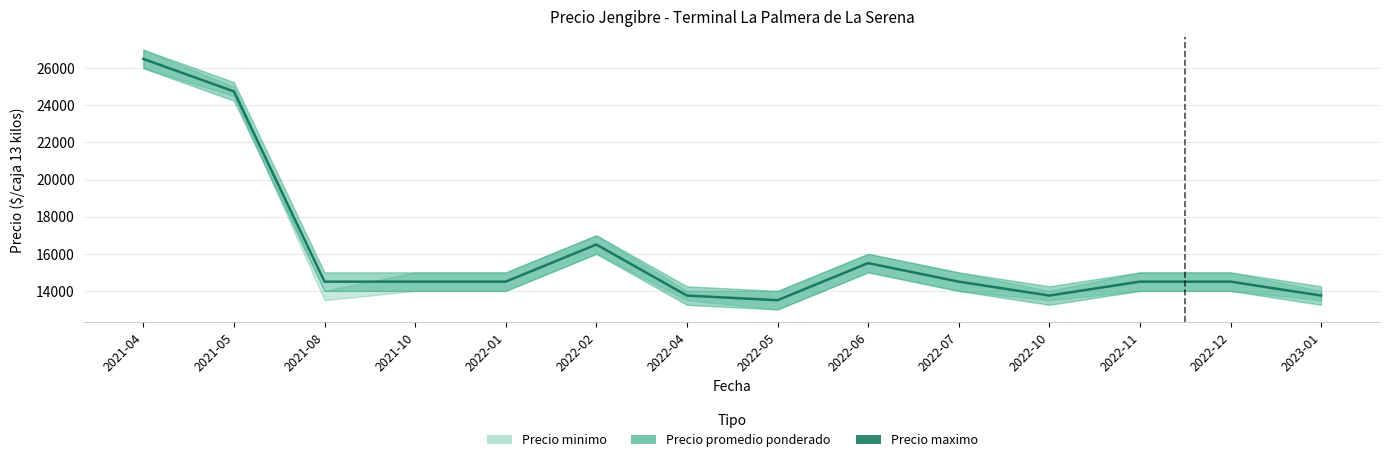

What is the ratio of the value at 2022-06 to the value at 2022-05?

1.1